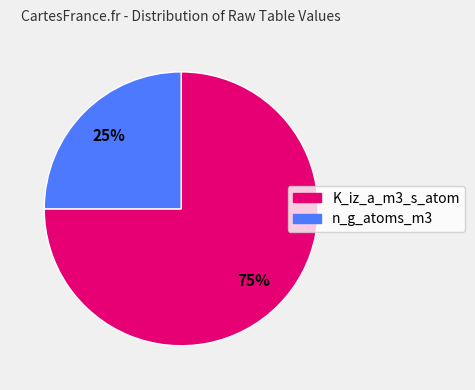

What percentage is the n_g_atoms_m3 slice, to the nearest percent?

25%